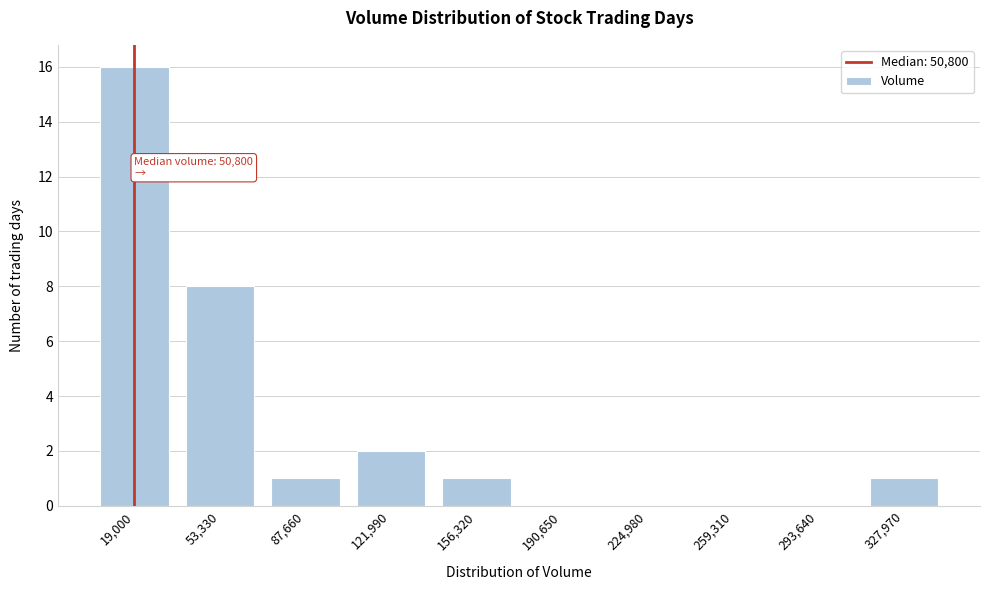

Reading left to right, transcribe all the data shown in this chart.

19,000=16	53,330=8	87,660=1	121,990=2	156,320=1	190,650=0	224,980=0	259,310=0	293,640=0	327,970=1